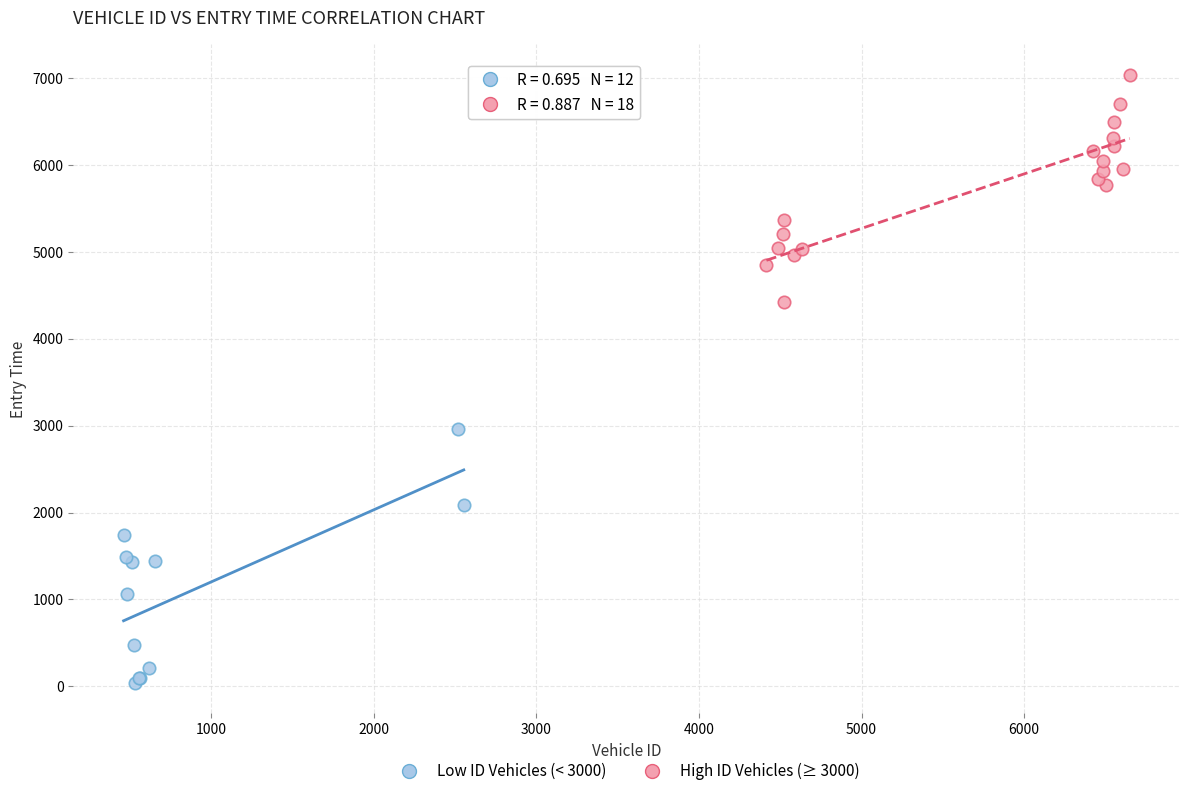

Which series contains the highest Y value?

High ID Vehicles (≥ 3000)